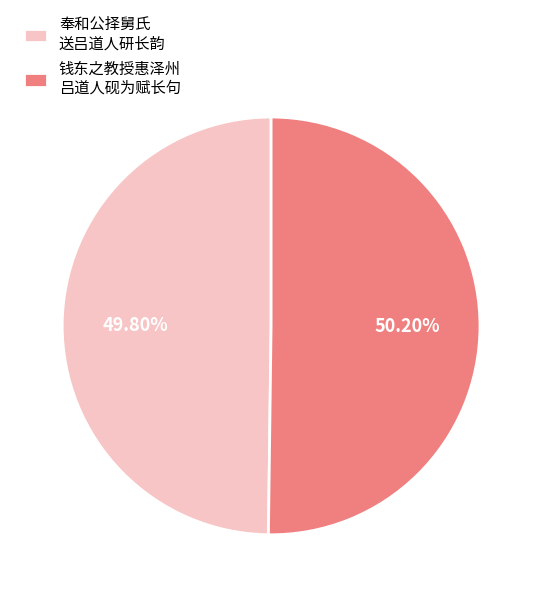

Does any single category account for the majority?

Yes